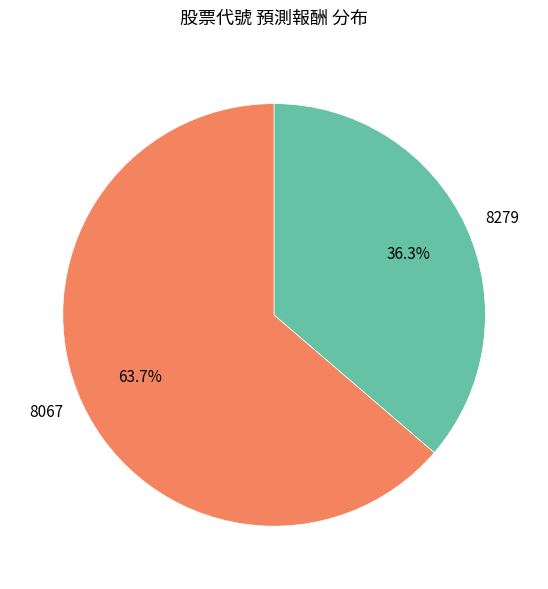

Which has a higher value, 8279 or 8067?

8067